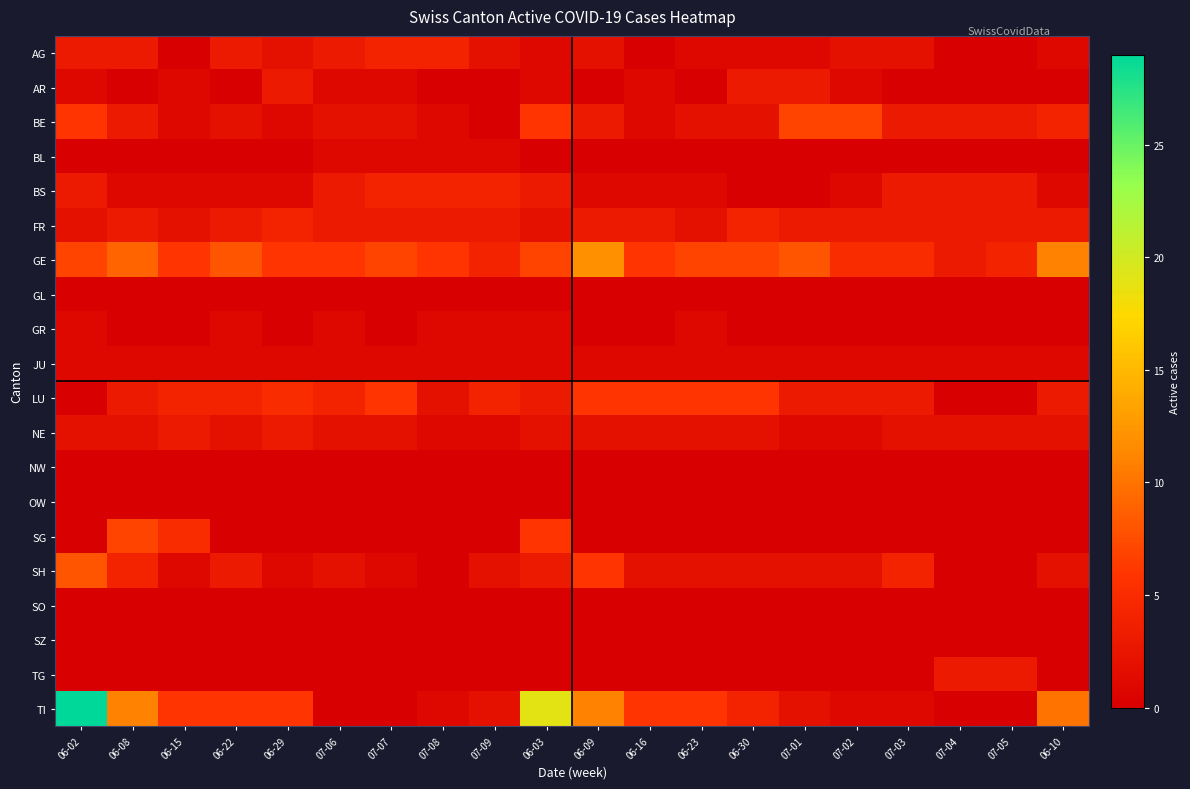

Rank the series by their maximum value, from lowest to highest.

GL, NW, OW, SO, SZ, BL, GR, JU, AR, NE, TG, AG, BS, FR, LU, BE, SG, SH, GE, TI